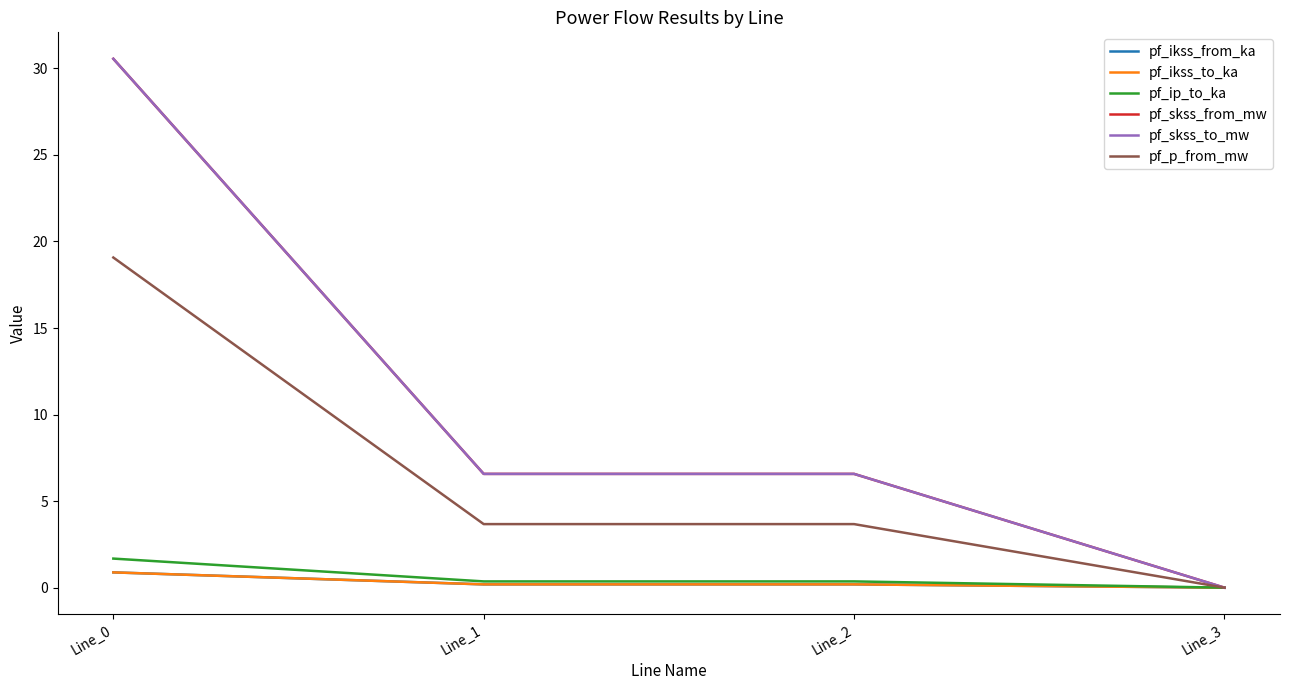

True or false: pf_p_from_mw and pf_skss_from_mw intersect in this chart.

False